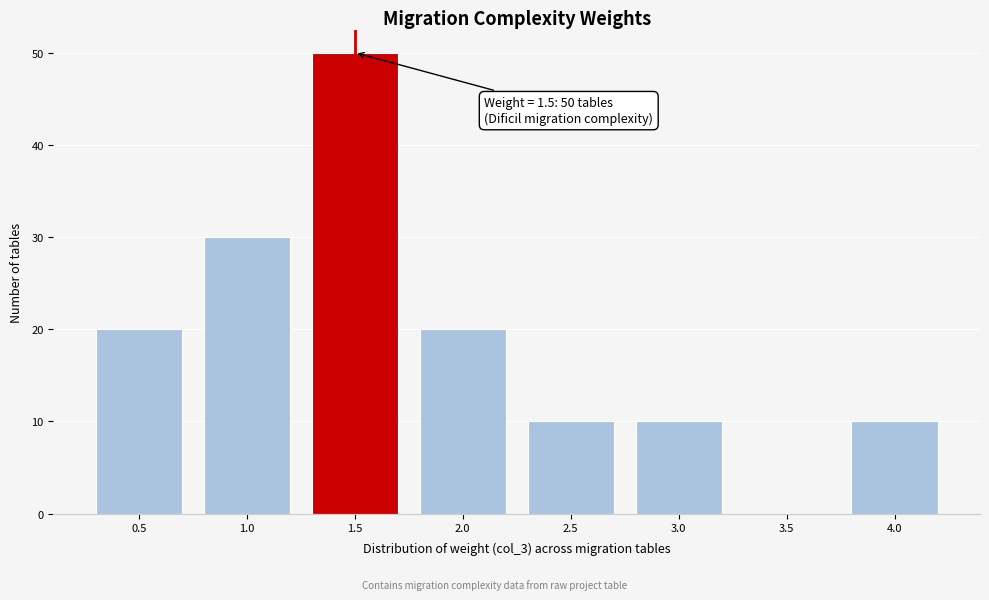

Over which range of the x-axis is the bar tallest?

1.25 to 1.75